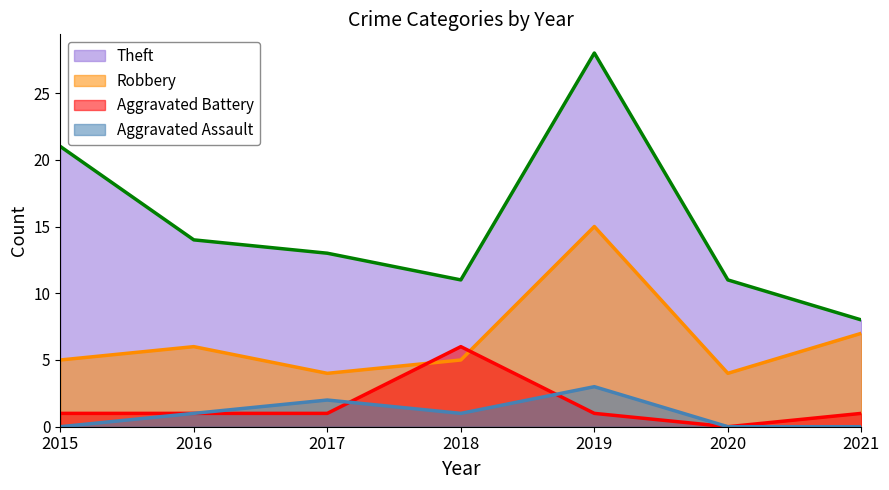

What is the difference between the maximum and minimum values in the Theft series?

20